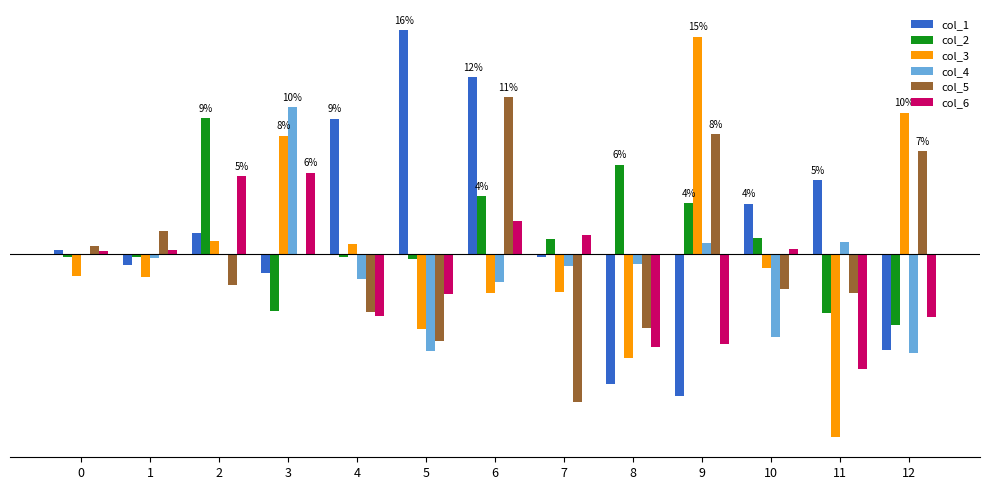

What are all the series names shown in the legend?

col_1, col_2, col_3, col_4, col_5, col_6